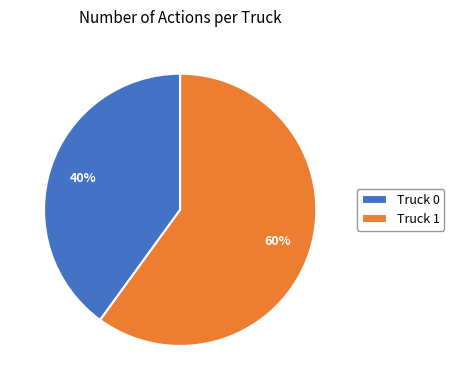

Is the sum of Truck 1 and Truck 0 greater than half?

Yes